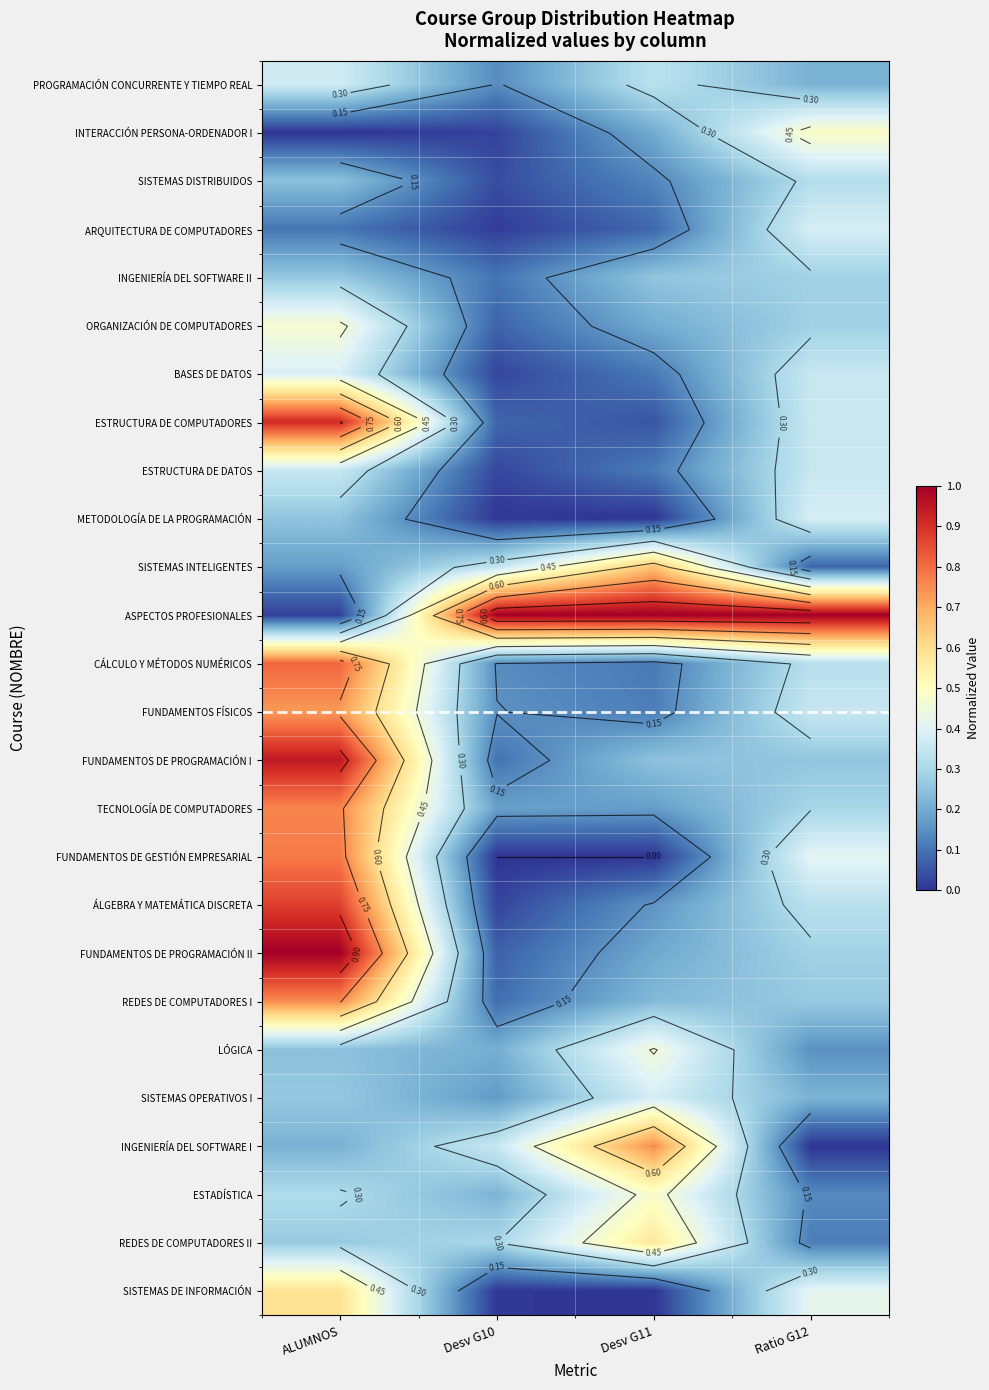

Count the ORGANIZACIÓN DE COMPUTADORES values in the range 0 to 1.

4